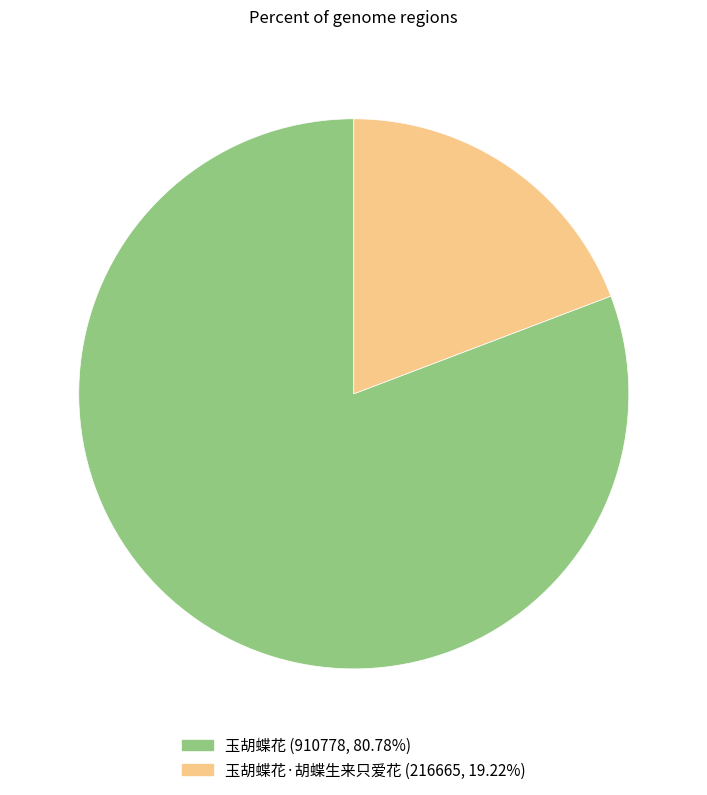

Combined, do 玉胡蝶花·胡蝶生来只爱花 (216665, 19.22%) and 玉胡蝶花 (910778, 80.78%) account for over 50%?

Yes